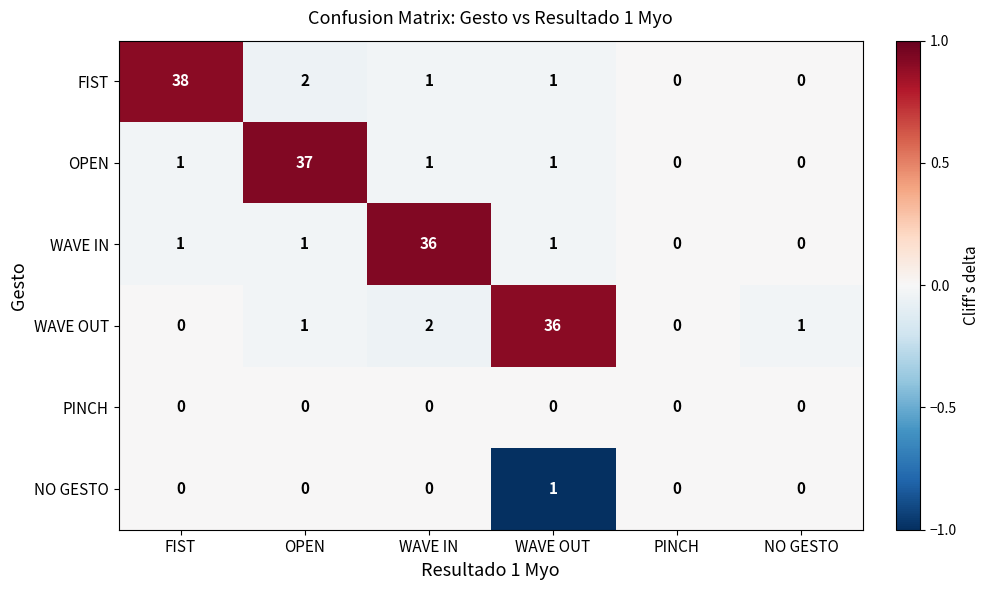

What is the total value across all series at FIST?

40